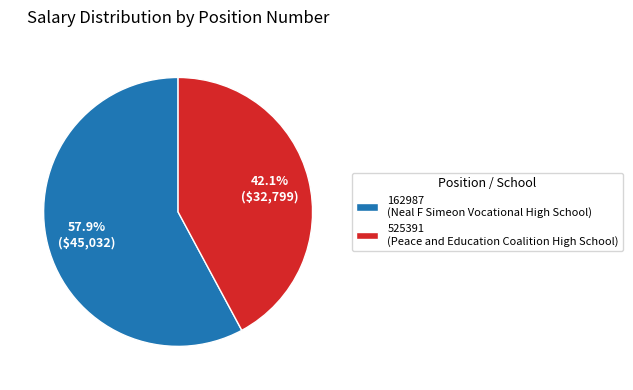

The 525391 slice represents 32% of the pie. True or false?

False